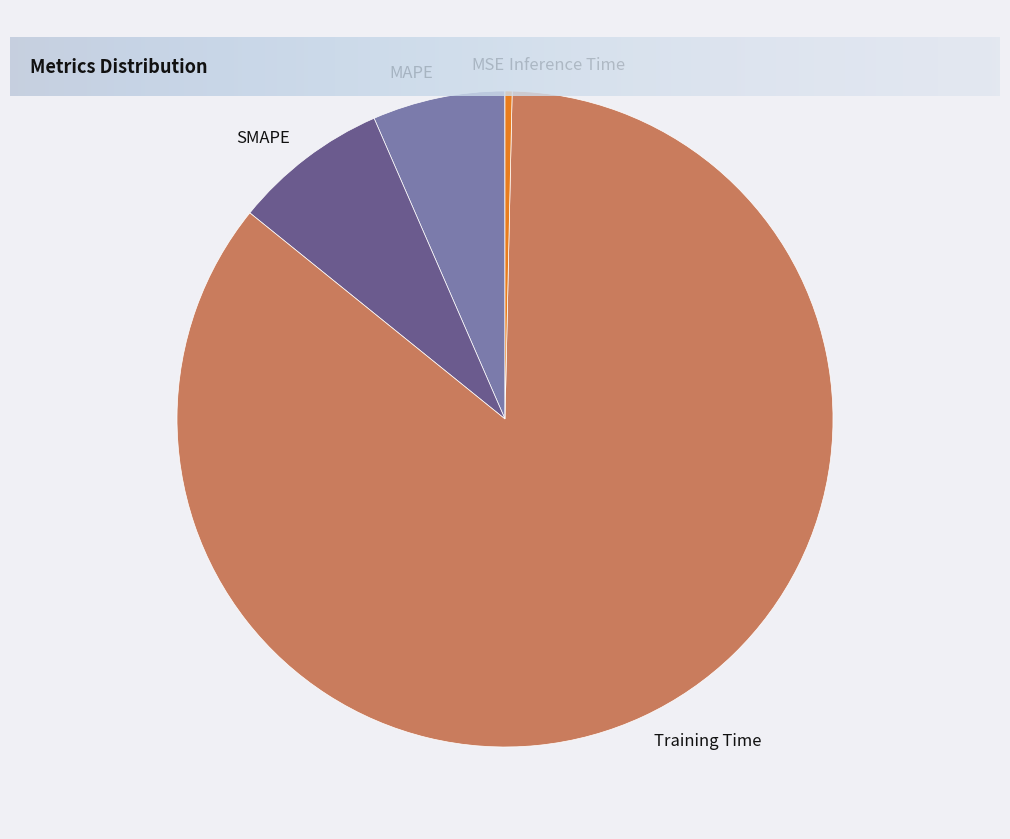

True or false: Training Time accounts for 91% of the total.

False